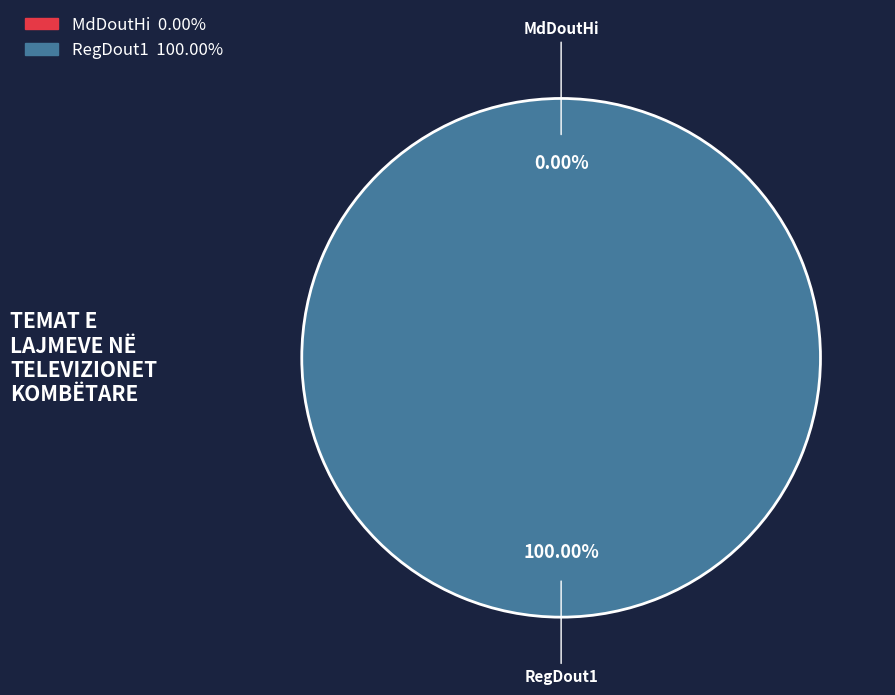

Which has a higher value, RegDout1 or MdDoutHi?

RegDout1